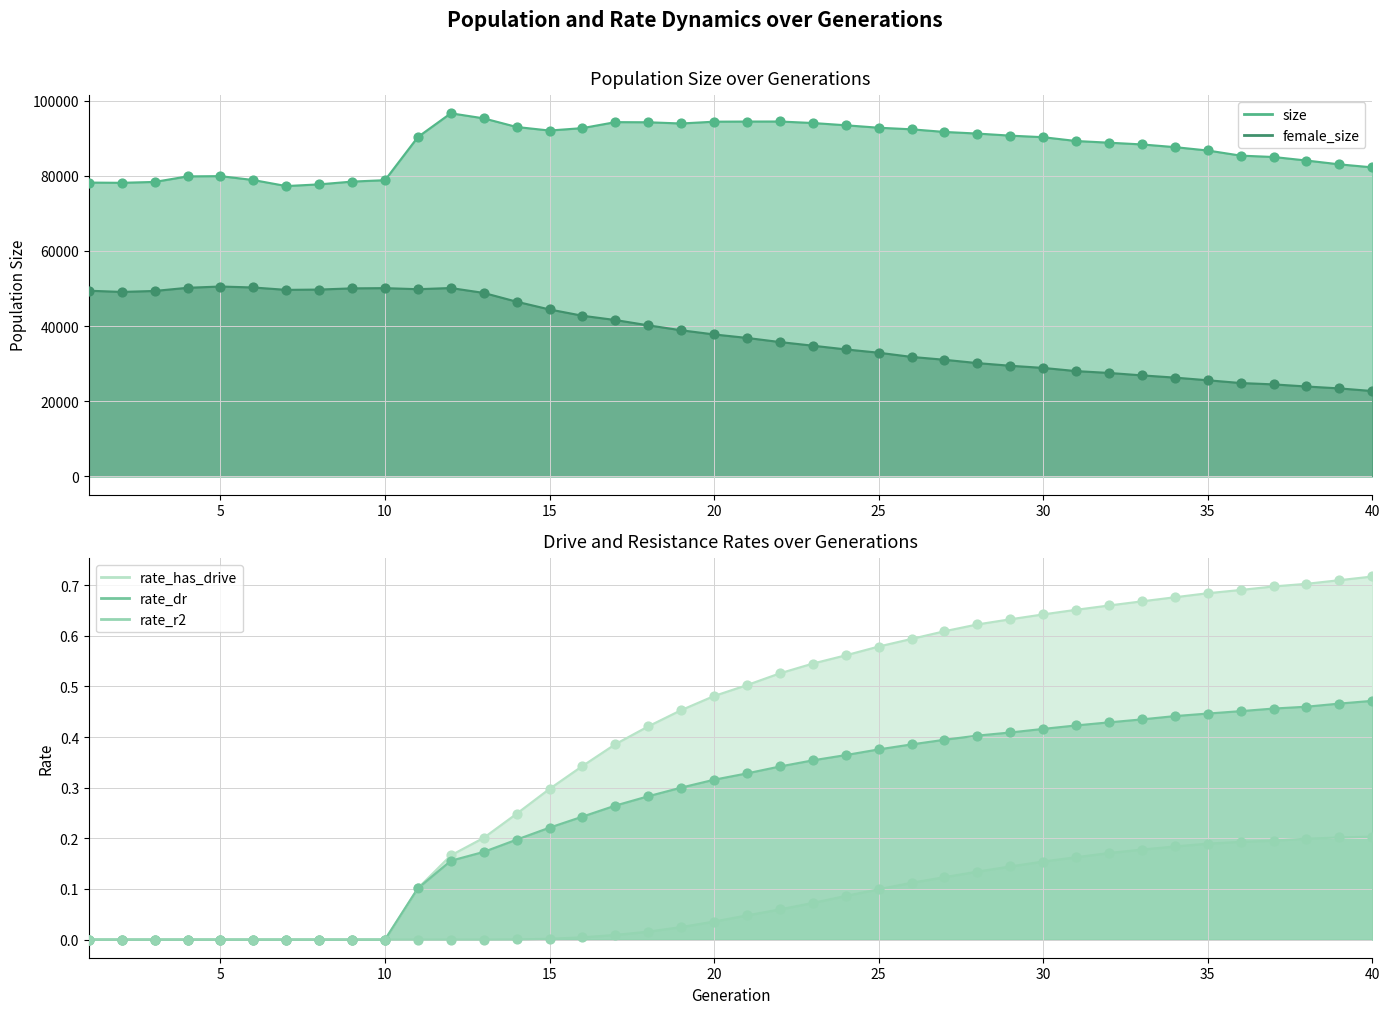

Which series has the largest total across all categories?

size